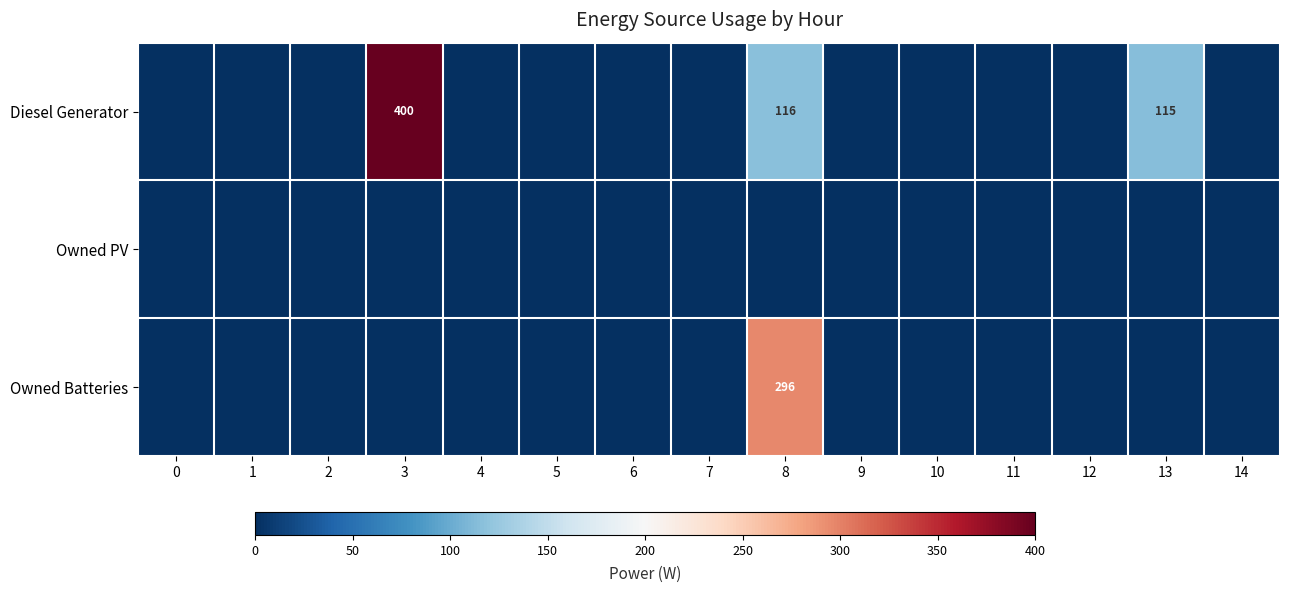

How many distinct data groups are displayed?

3